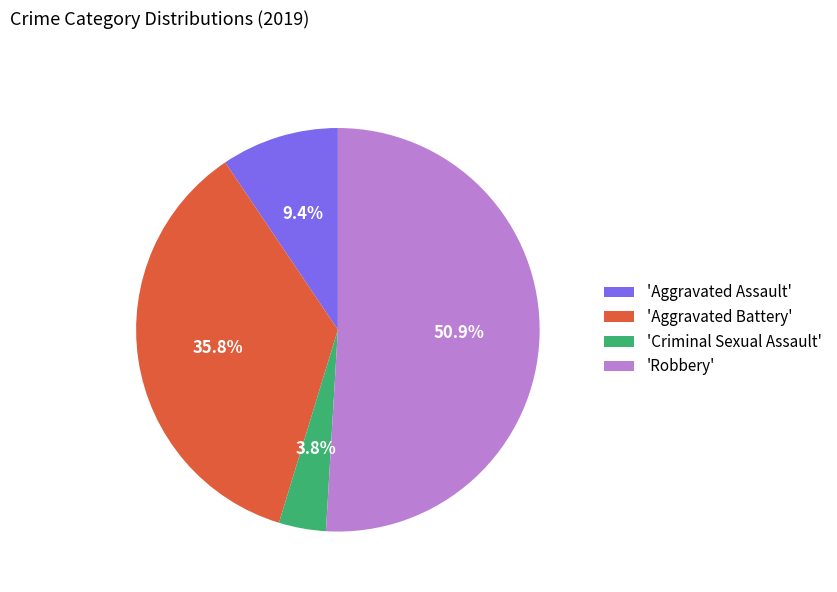

Is the sum of 'Robbery' and 'Aggravated Assault' greater than half?

Yes